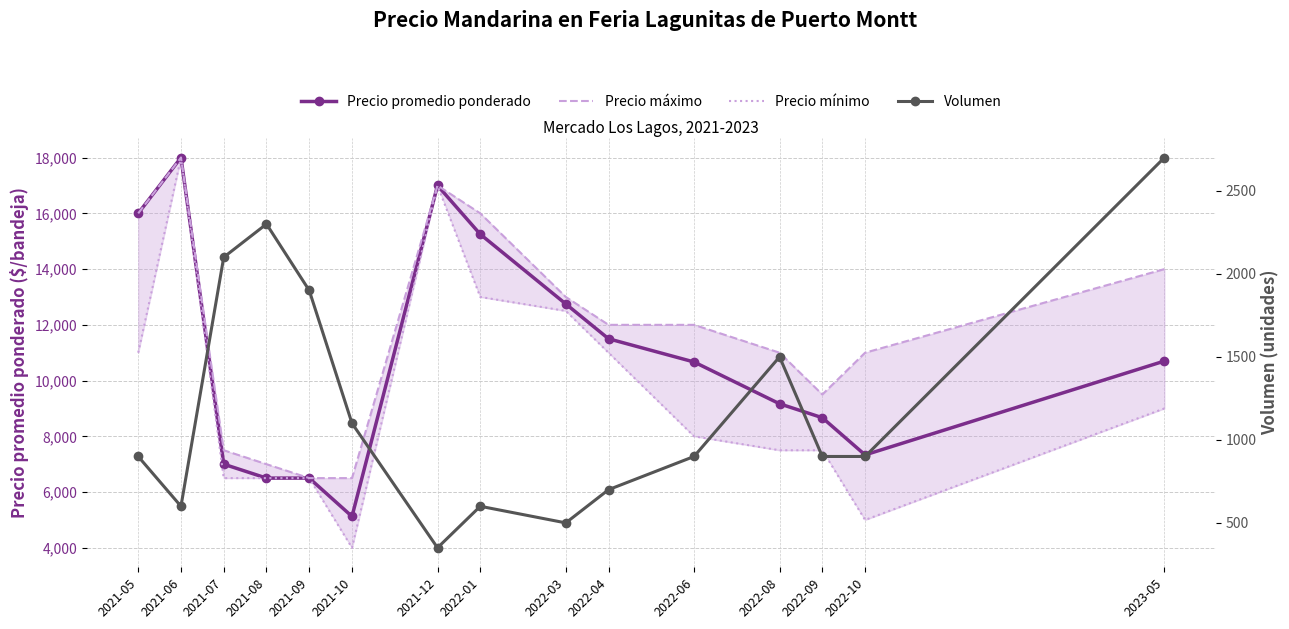

Which series has the widest spread of values?

Precio mínimo